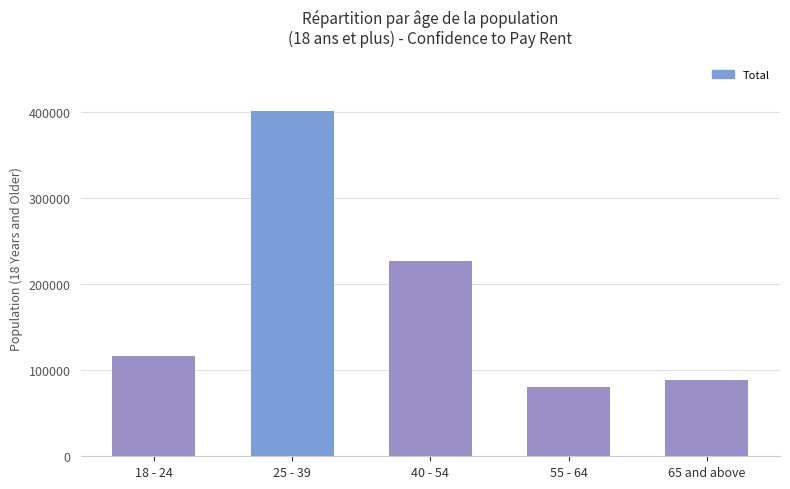

Are the bars grouped side by side (vs. stacked)?

No